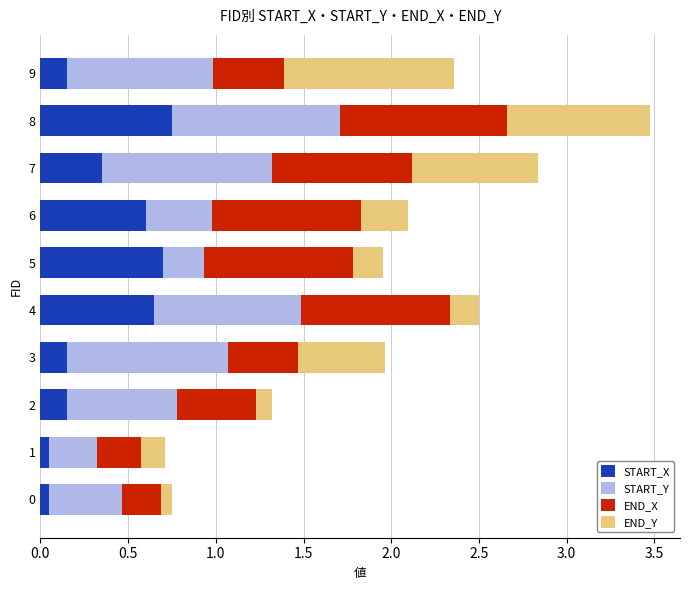

At which category is the sum across all series the highest?

8